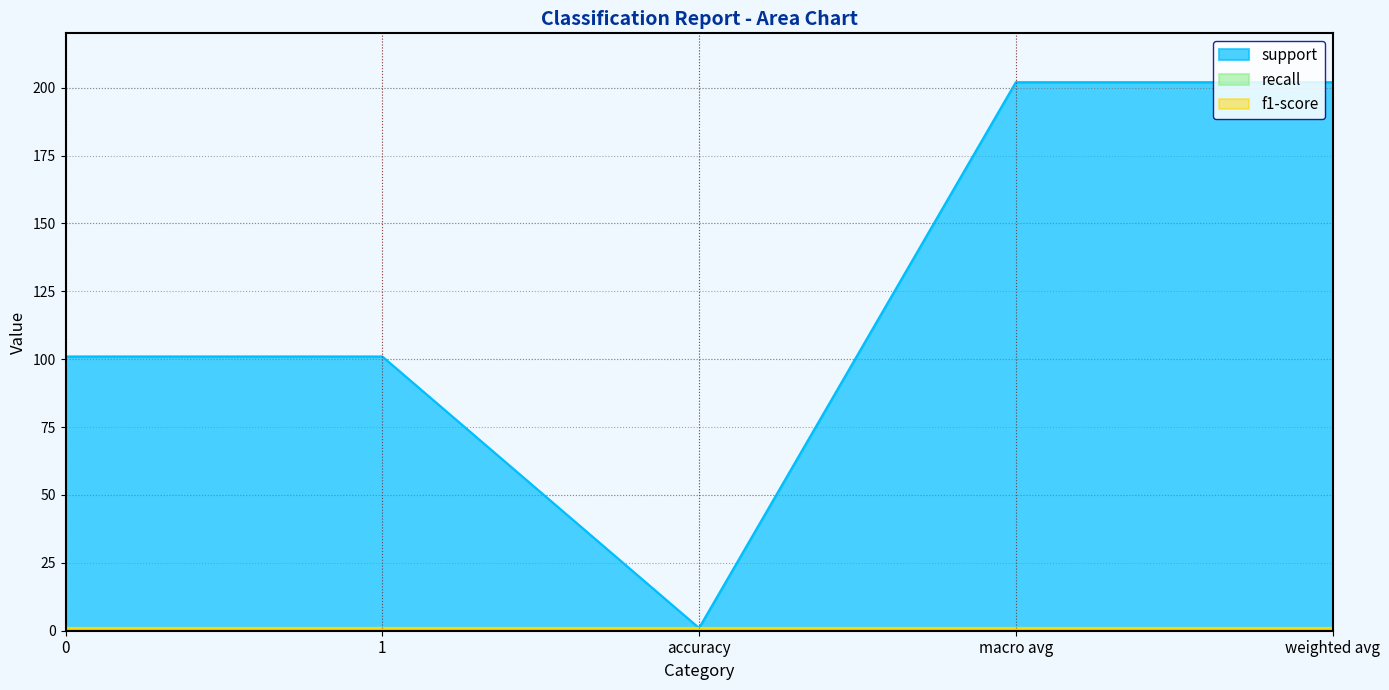

True or false: f1-score and recall cross at least once.

False